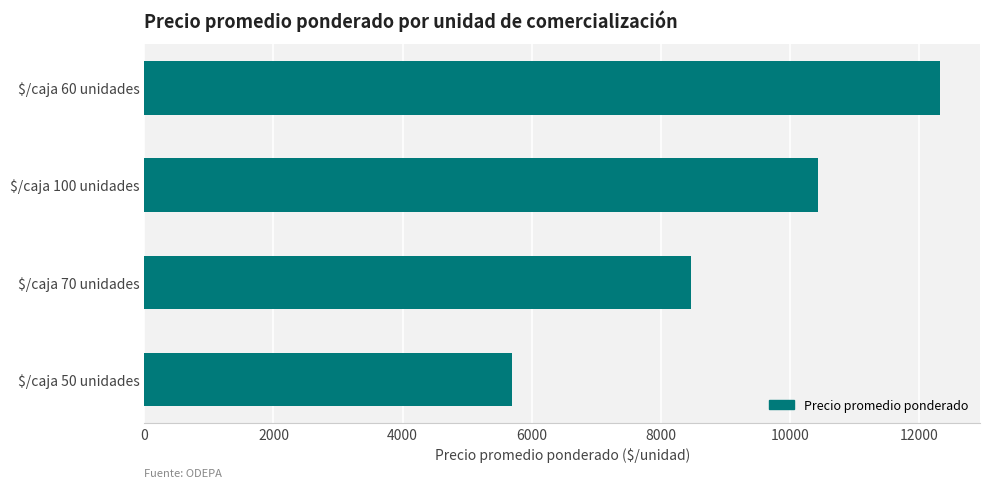

Is it true that the value at $/caja 100 unidades is 5679?

False